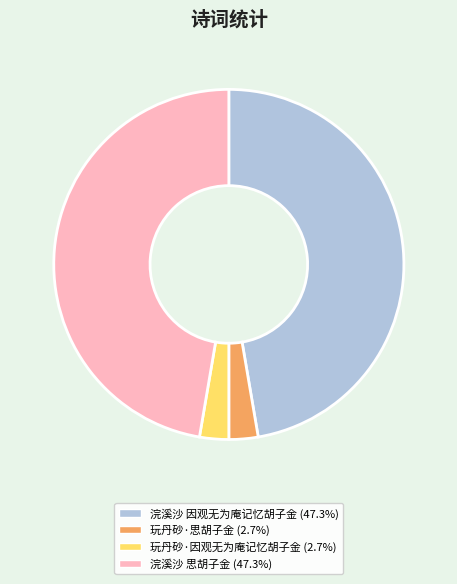

Approximately how many times larger is the value at 浣溪沙 因观无为庵记忆胡子金 compared to 玩丹砂·因观无为庵记忆胡子金?

17.6